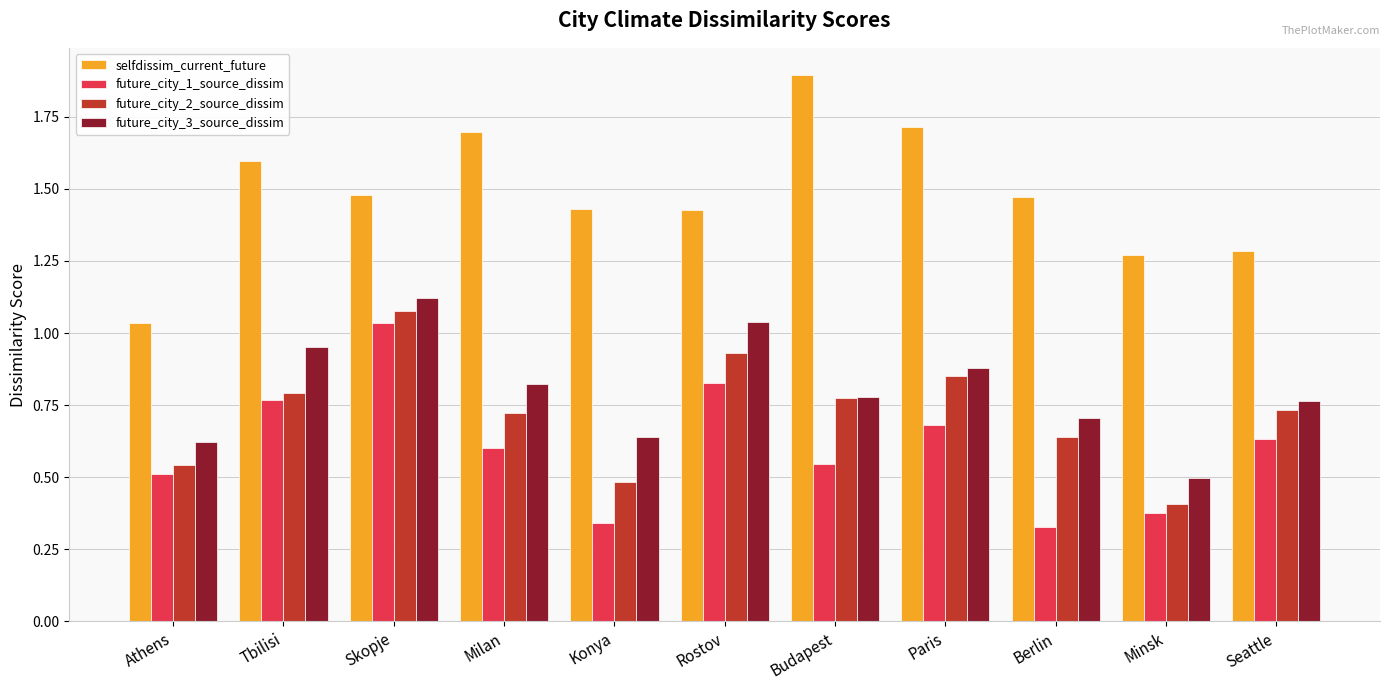

What is the sum of all future_city_1_source_dissim values?

6.6